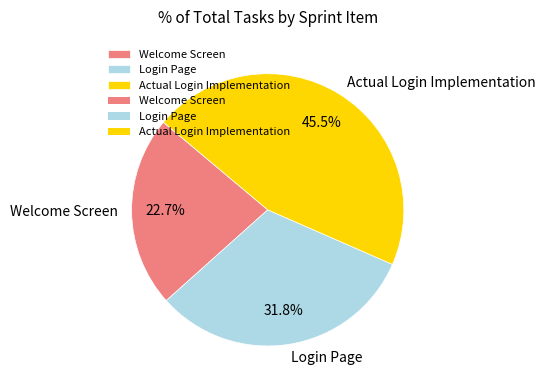

Combined, what portion of the pie is Actual Login Implementation and Login Page?

77.3%